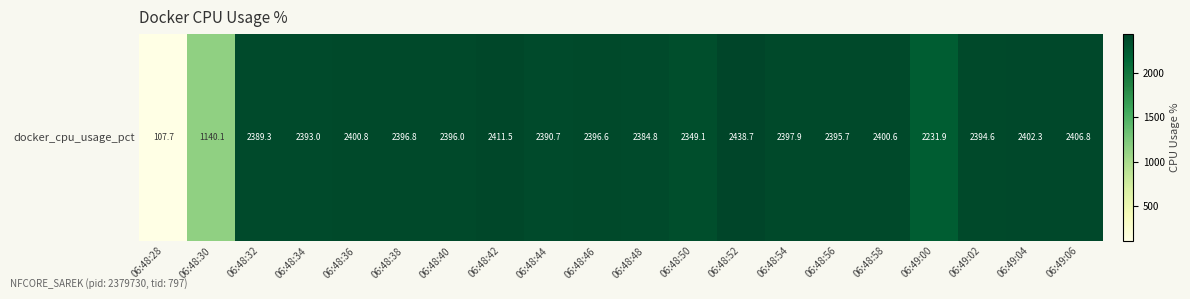

List the labels in order of value, largest first.

06:48:52, 06:48:42, 06:49:06, 06:49:04, 06:48:36, 06:48:58, 06:48:54, 06:48:38, 06:48:46, 06:48:40, 06:48:56, 06:49:02, 06:48:34, 06:48:44, 06:48:32, 06:48:48, 06:48:50, 06:49:00, 06:48:30, 06:48:28